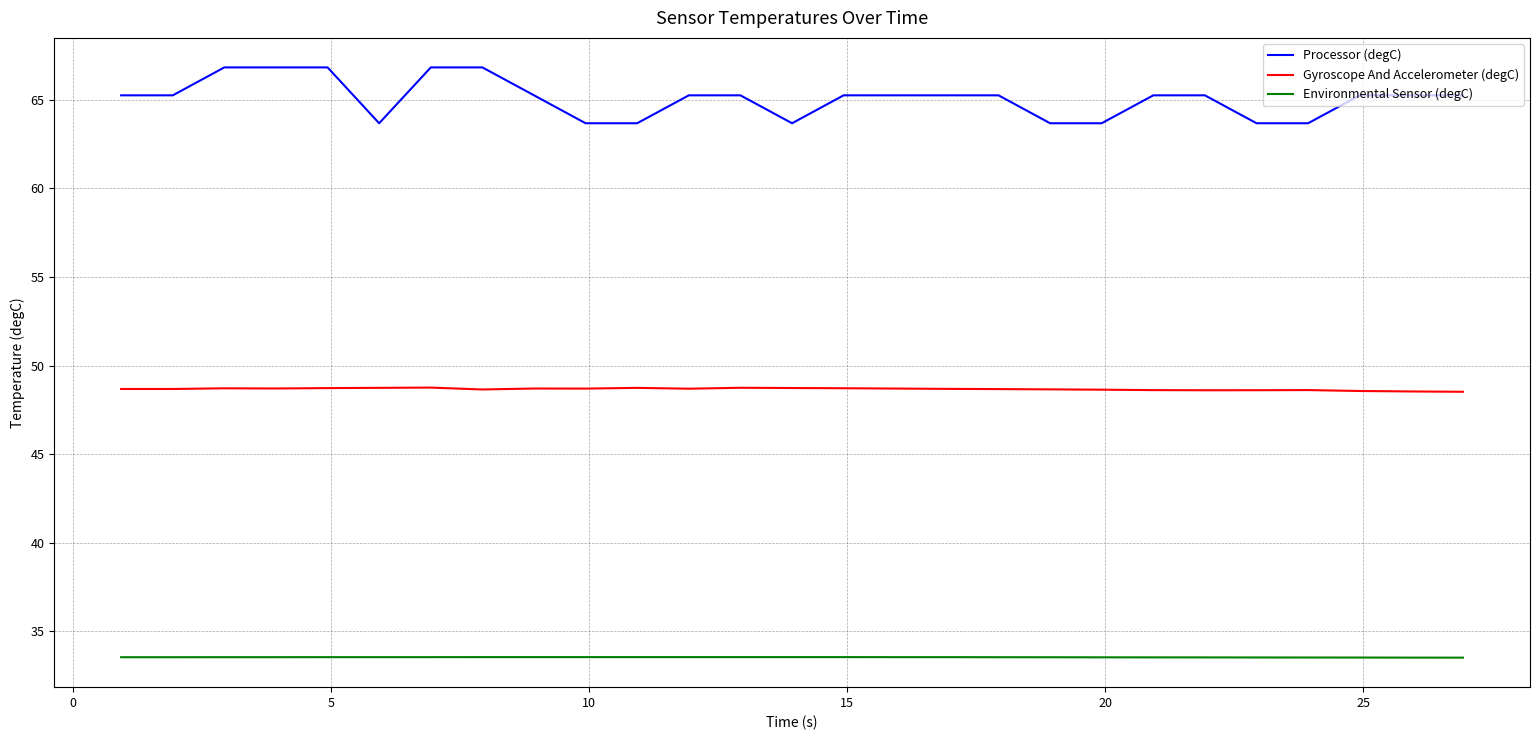

At how many categories does at least one series exceed 52?

27